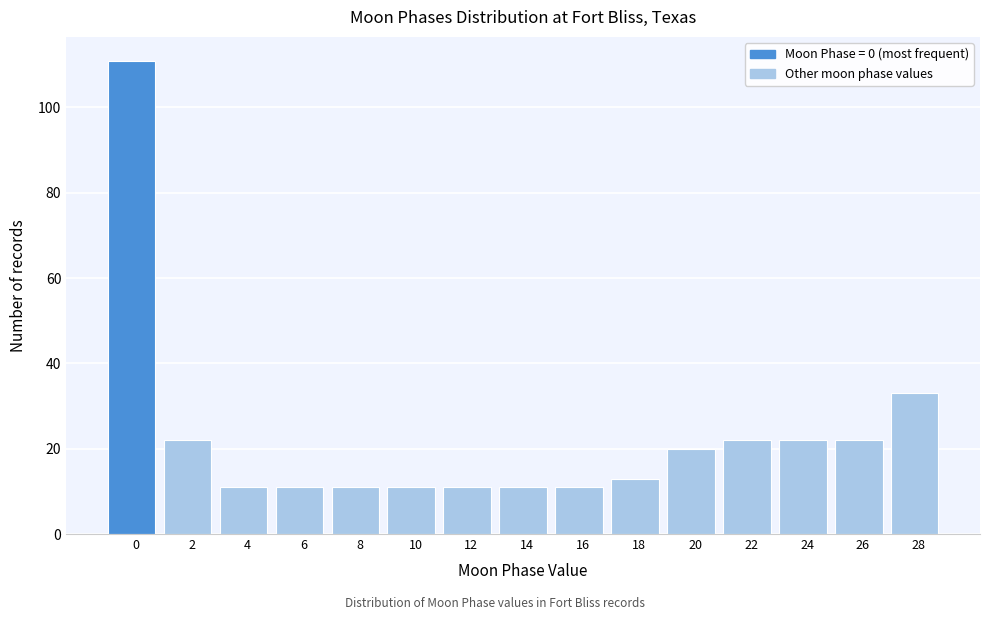

Reading left to right, transcribe all the data shown in this chart.

0=111	2=22	4=11	6=11	8=11	10=11	12=11	14=11	16=11	18=13	20=20	22=22	24=22	26=22	28=33